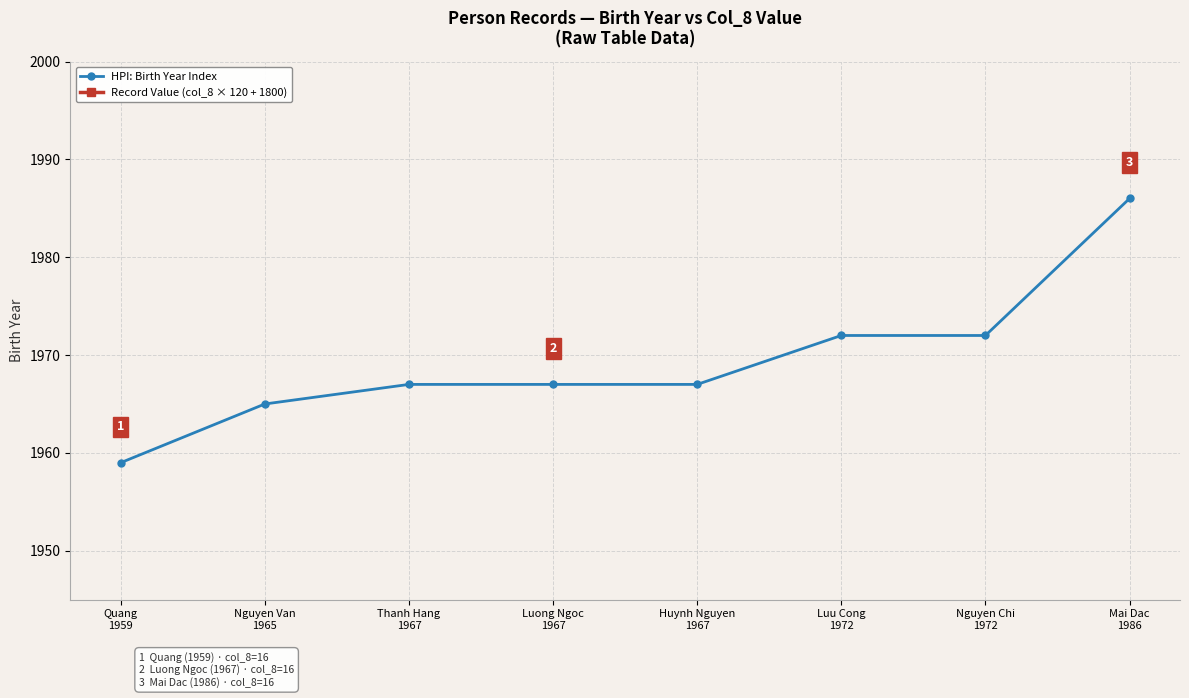

What is the difference between the highest and lowest values at Nguyen Van
1965?

1755